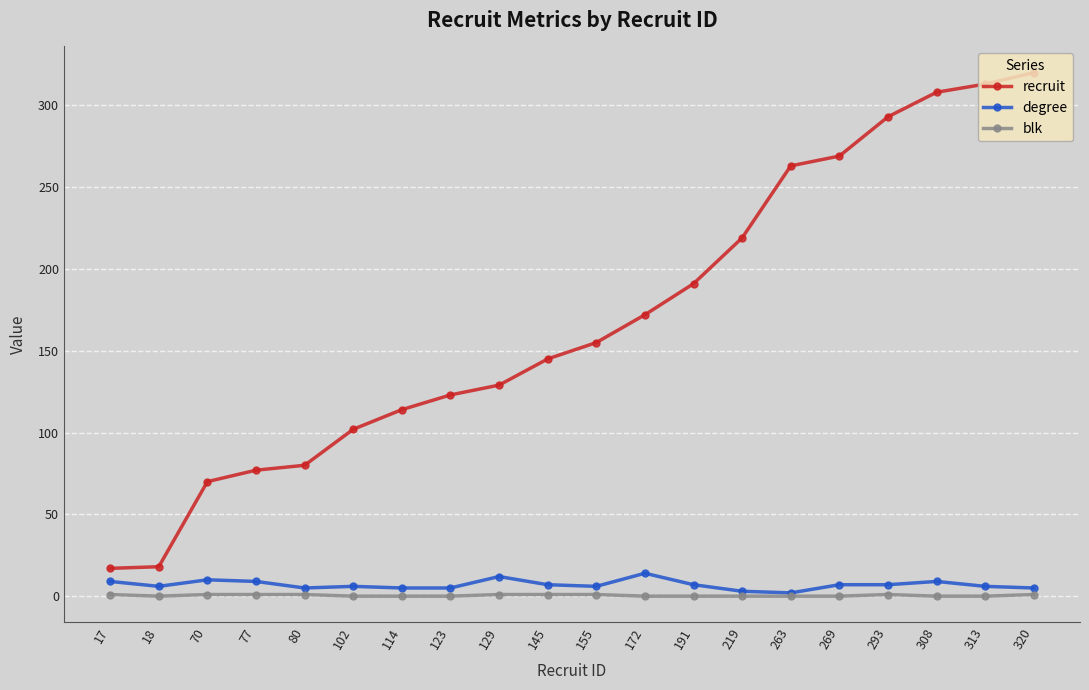

Is it true that recruit equals 155 at 155?

True